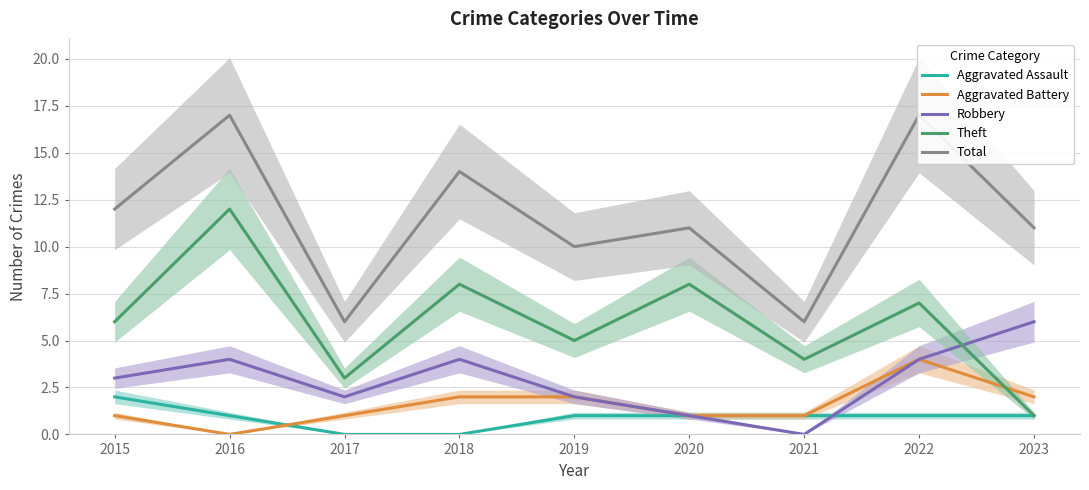

Count the Aggravated Assault values in the range 1 to 2.

7